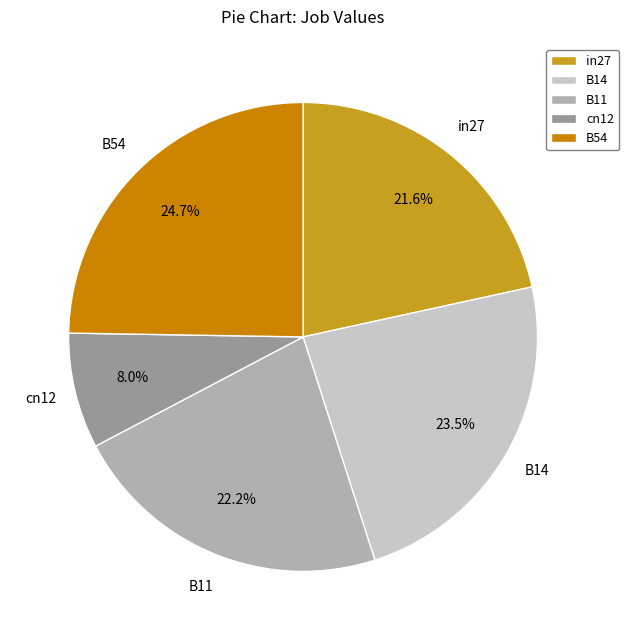

What is the smallest slice in the pie chart?

cn12